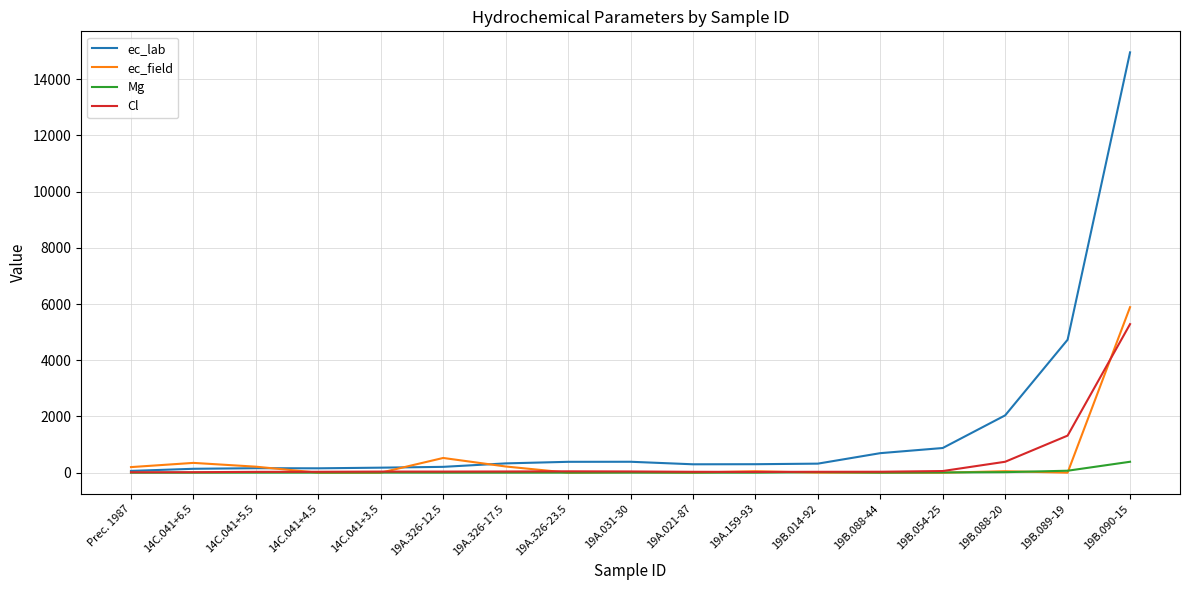

At which category does ec_field reach its first local peak?

14C.041+6.5